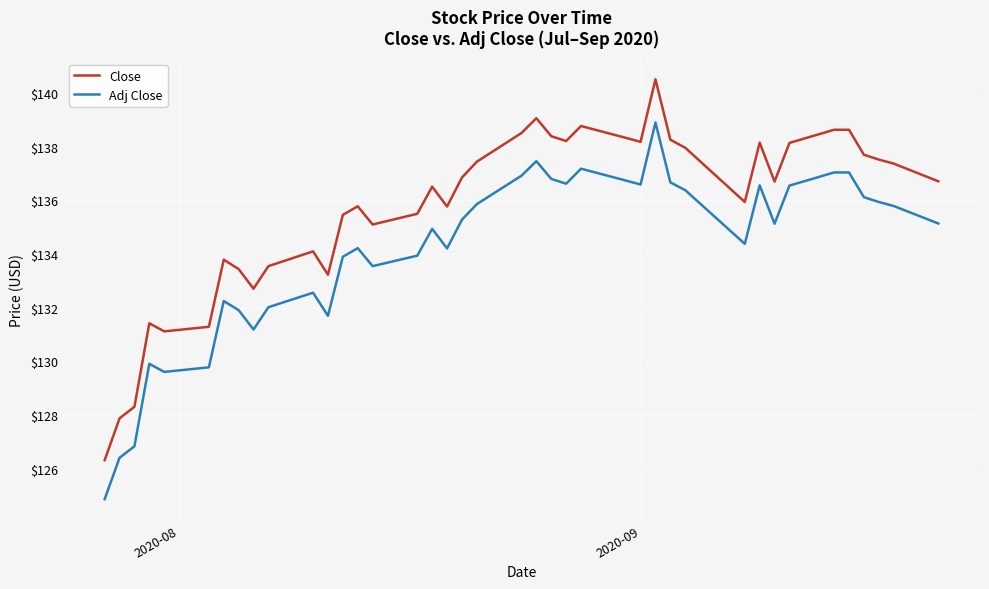

Which series has the widest spread of values?

Close